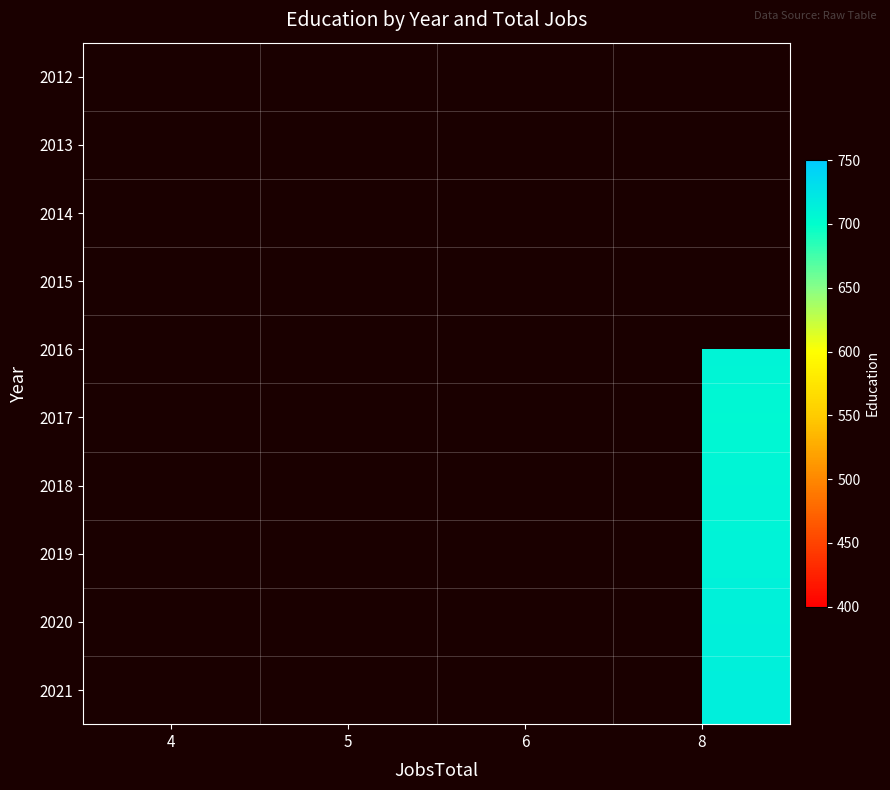

How many data points does each series have?

4